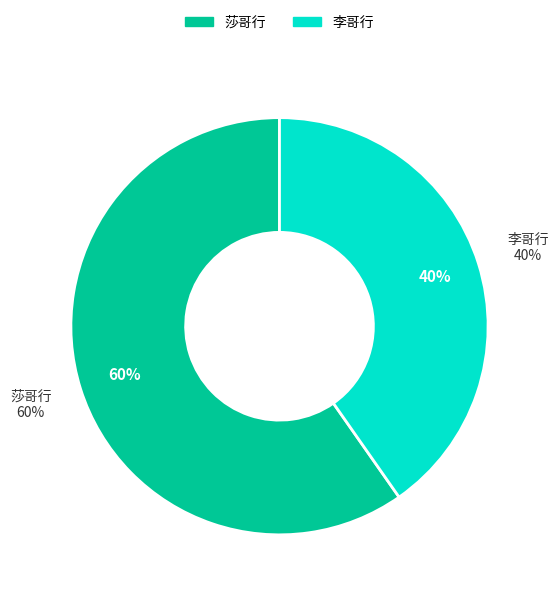

What percentage is the 莎哥行 slice, to the nearest percent?

60%